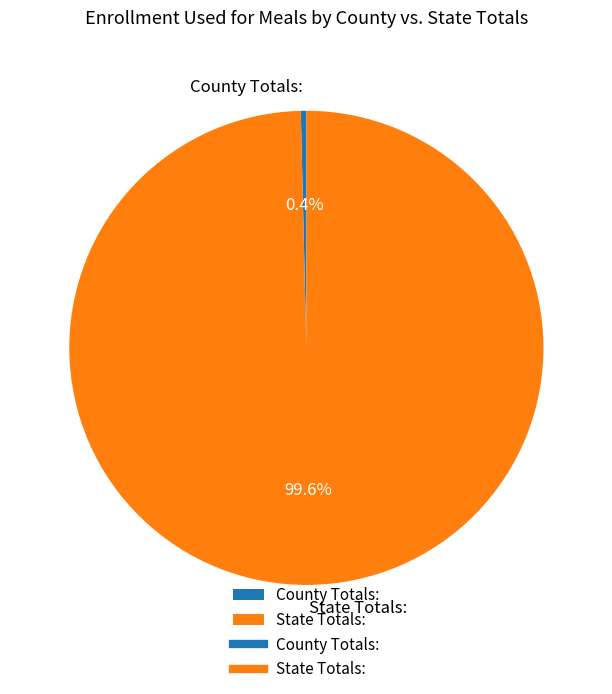

To the nearest percent, what is the difference between the largest and smallest slice percentages?

99%